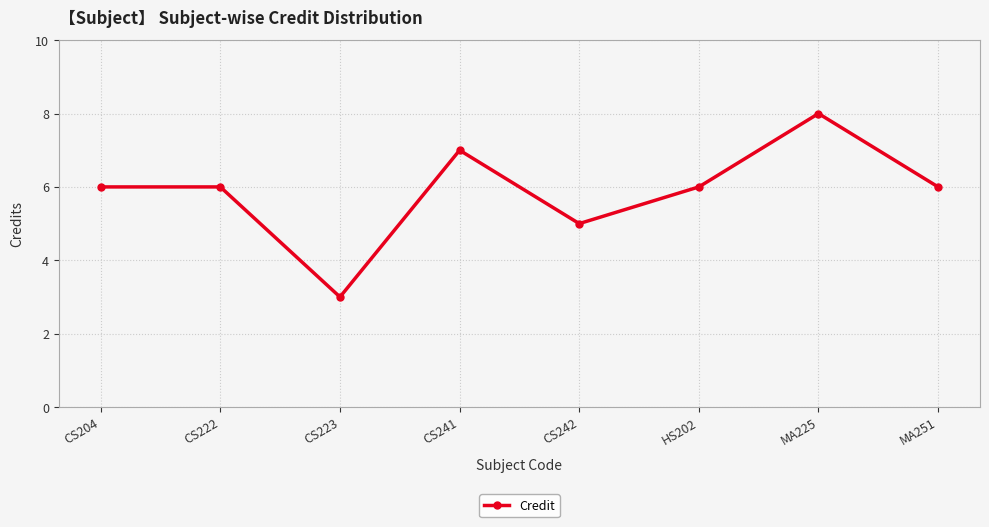

Which category has the highest value across all series?

MA225